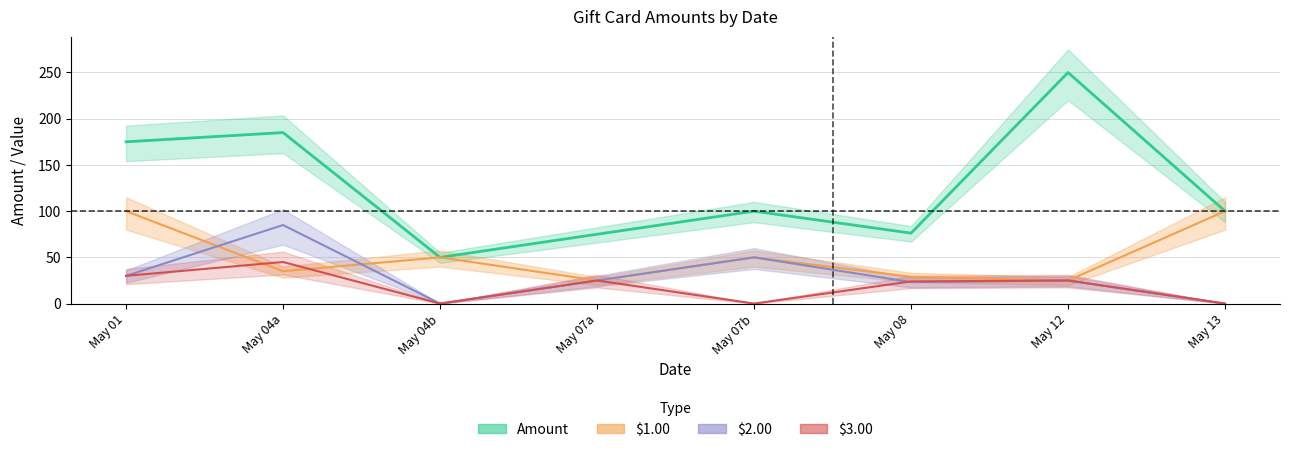

At May 01, list the series in order from smallest to largest.

$2.00, $3.00, $1.00, Amount